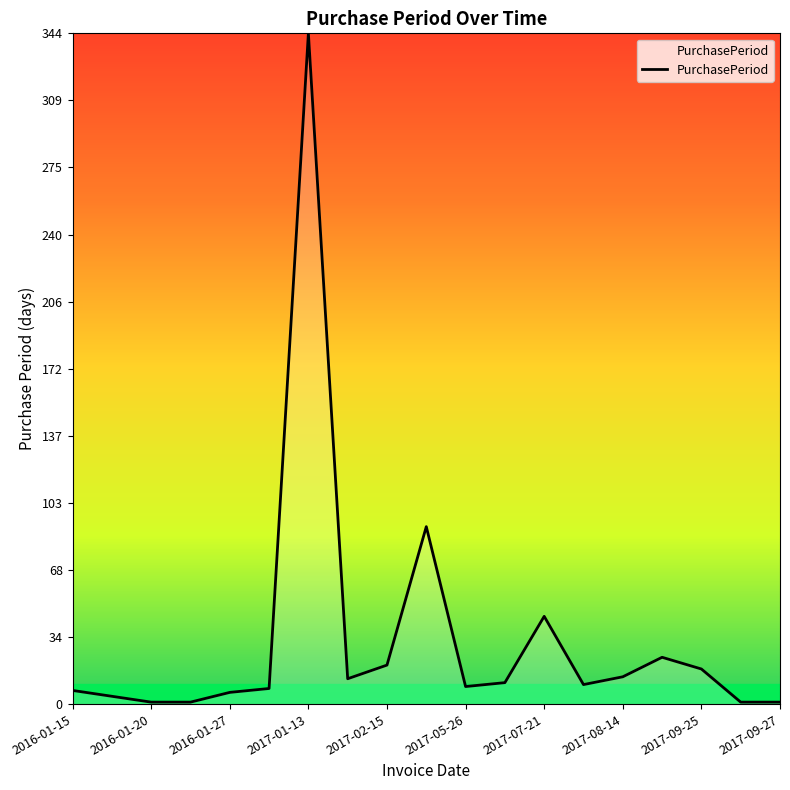

What is the maximum value shown in the chart?

344